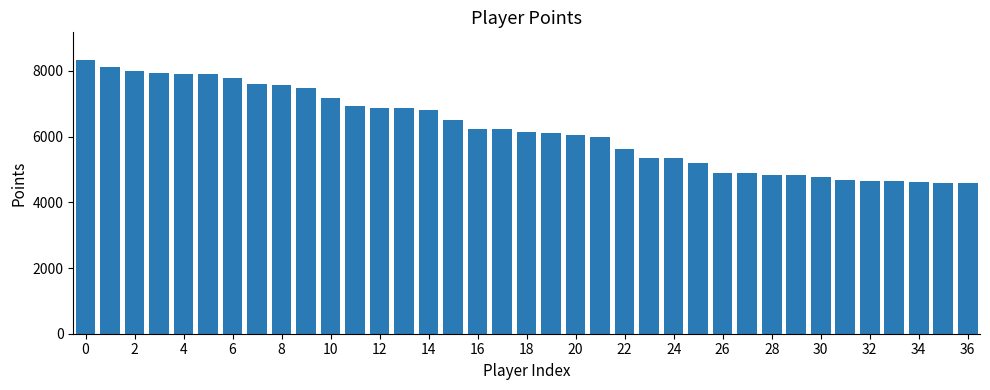

What is the value of the 36th bar from the left?

4600